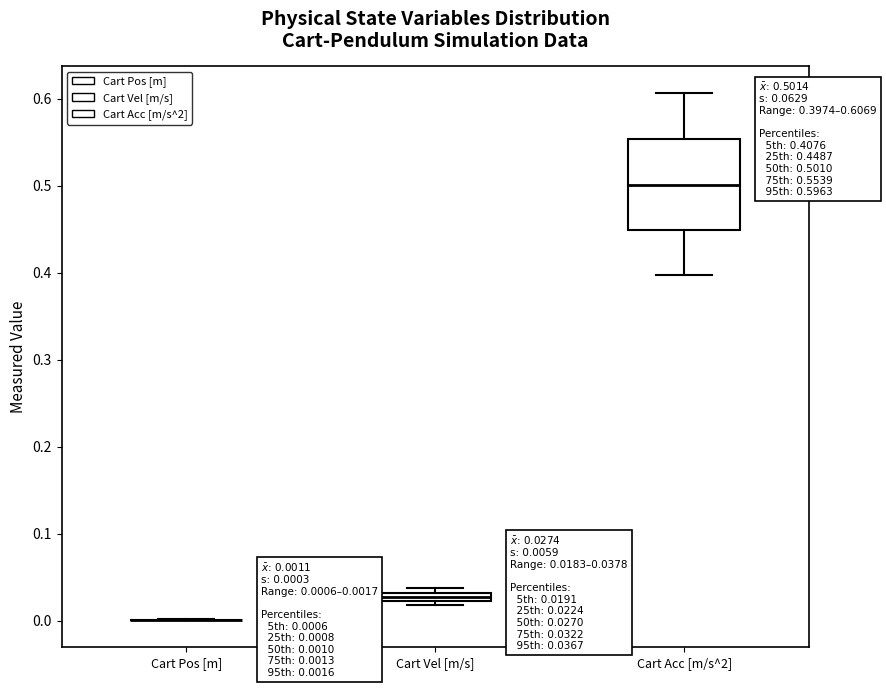

Comparing the boxes themselves (not the whiskers), which one is the tallest?

Cart Acc [m/s^2]